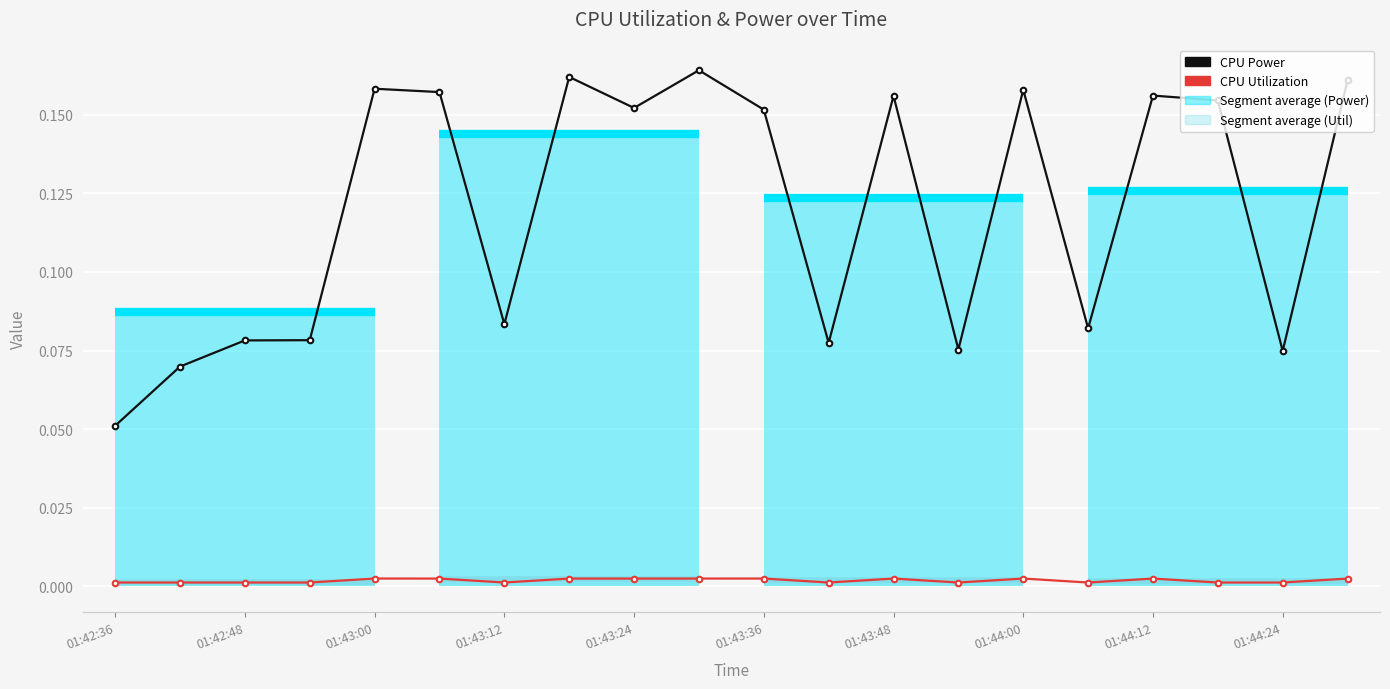

Reading right to left, what are all the values shown in this chart?

CPU Power: 0.2	0.1	0.2	0.2	0.1	0.2	0.1	0.2	0.1	0.2	0.2	0.2	0.2	0.1	0.2	0.2	0.1	0.1	0.1	0.1
CPU Utilization: 0.0	0.0	0.0	0.0	0.0	0.0	0.0	0.0	0.0	0.0	0.0	0.0	0.0	0.0	0.0	0.0	0.0	0.0	0.0	0.0